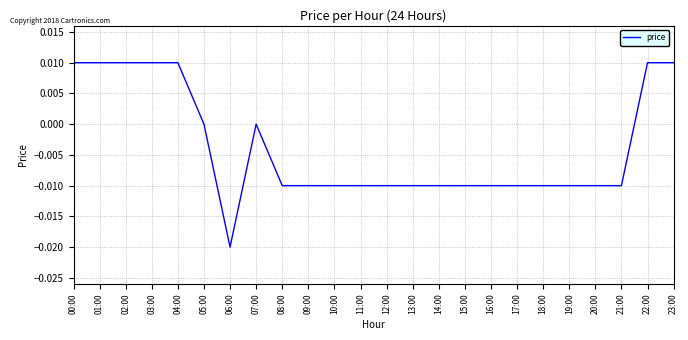

Between 19:00 and 23:00, which is larger?

23:00